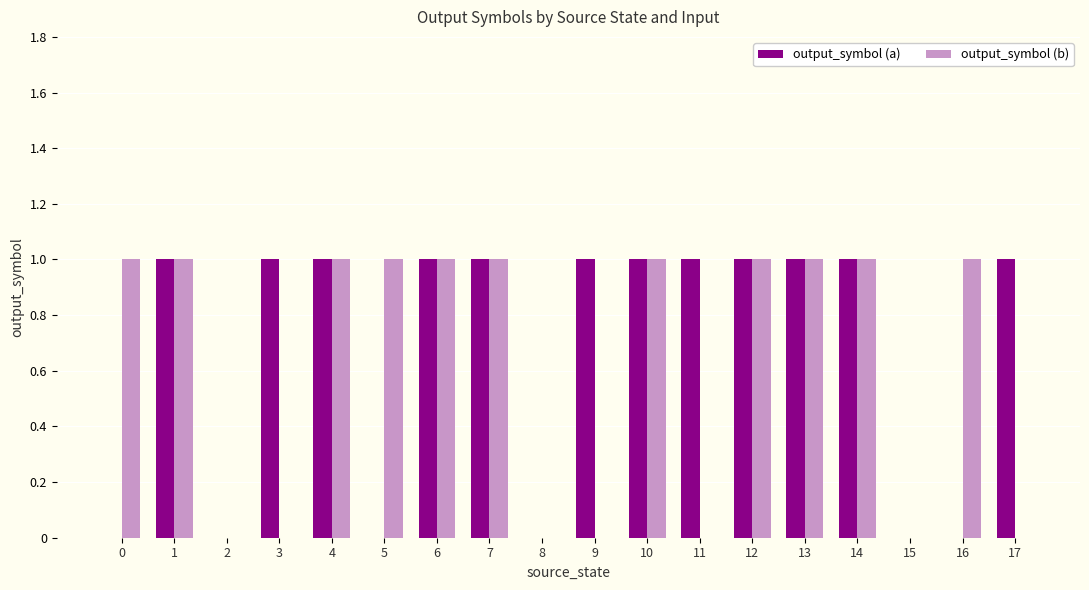

The output_symbol (a) series shows 1 at 11. True or false?

True